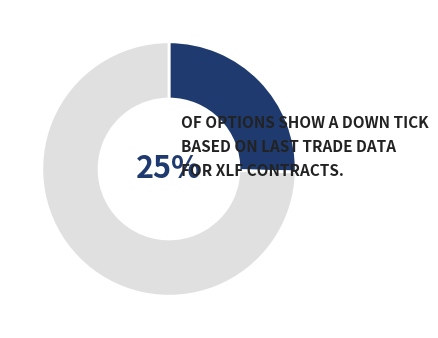

Is there a majority slice in this chart?

Yes